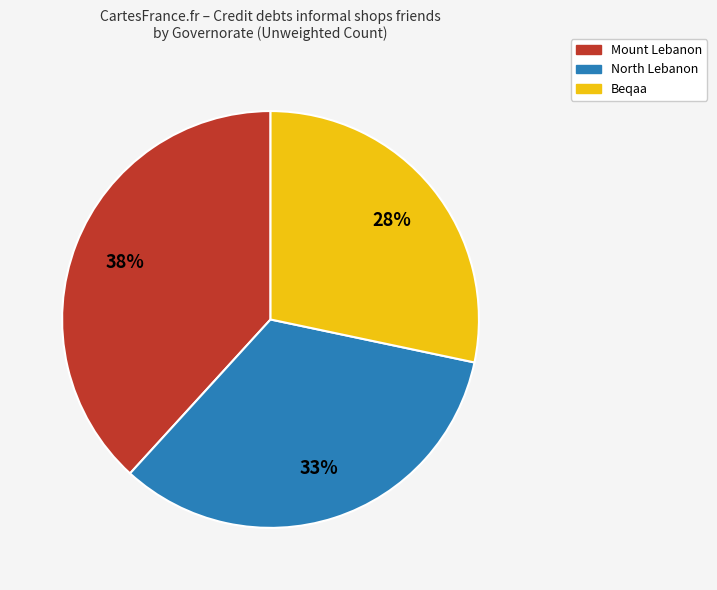

Which category has the biggest portion of the pie?

Mount Lebanon